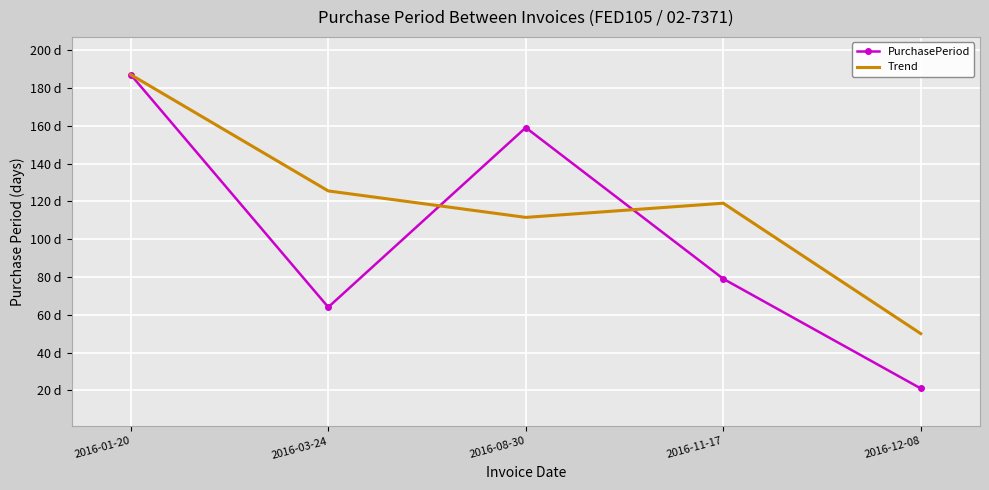

Which category has the lowest value in the Trend series?

2016-12-08